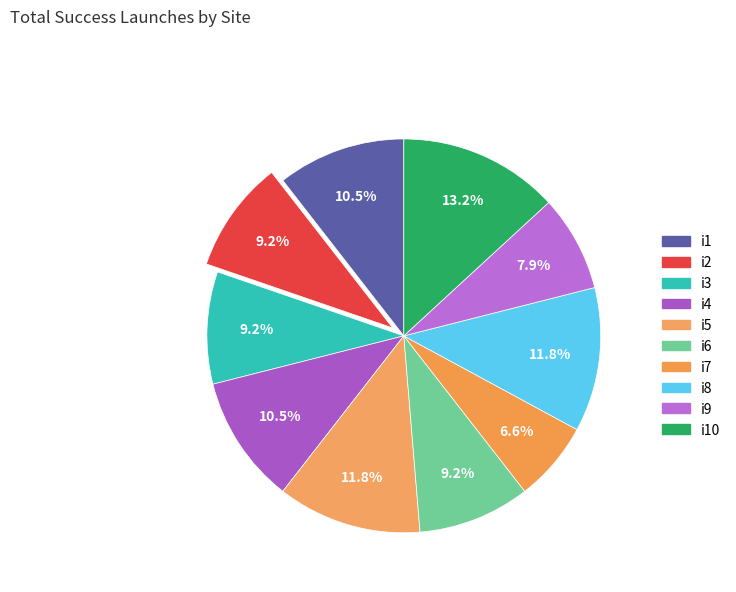

How many slices are in this pie chart?

10